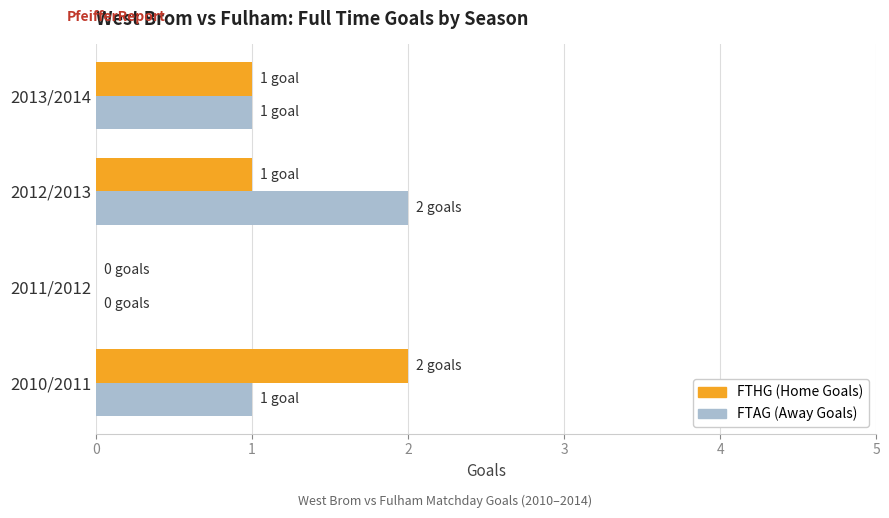

Reading left to right, transcribe all the data shown in this chart.

FTHG: 2	0	1	1
FTAG: 1	0	2	1